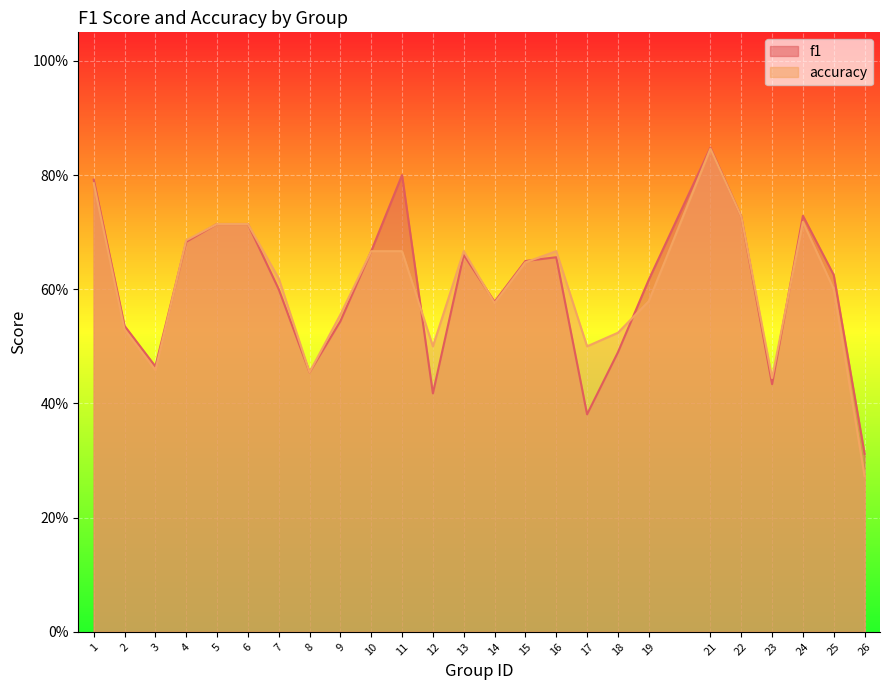

What is the highest value of the f1 series?

0.8